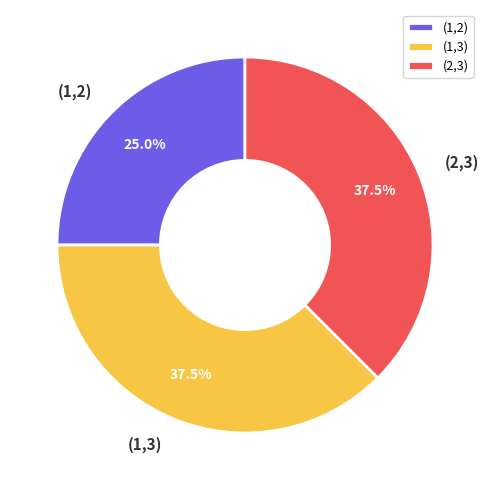

What is the ratio of the value at (2,3) to the value at (1,2)?

1.5